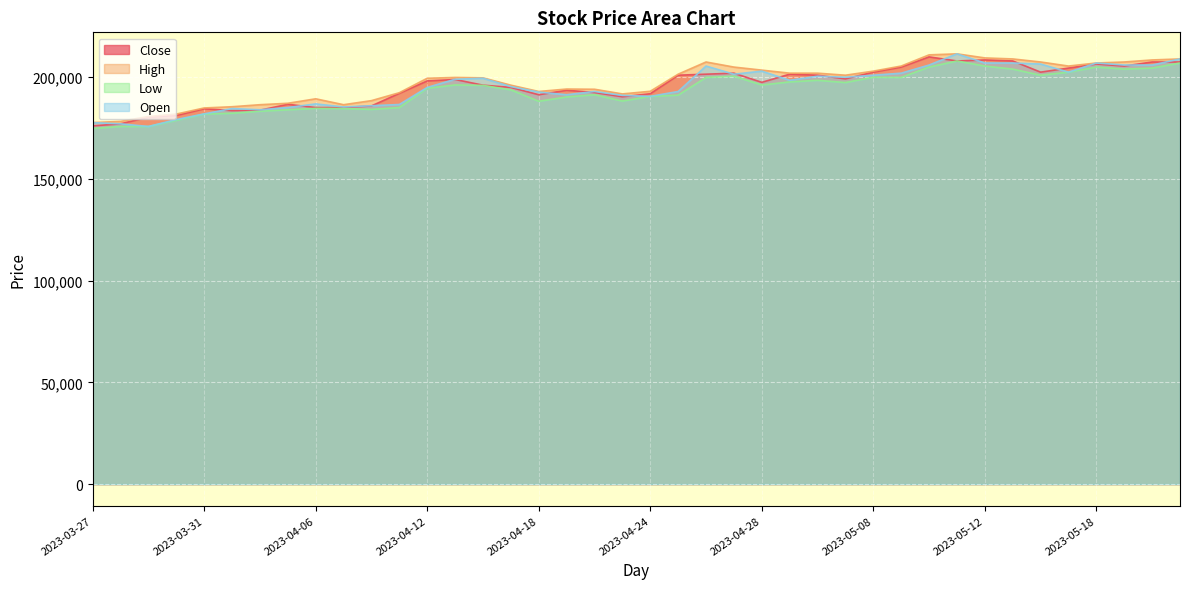

True or false: Close and Low cross at least once.

False